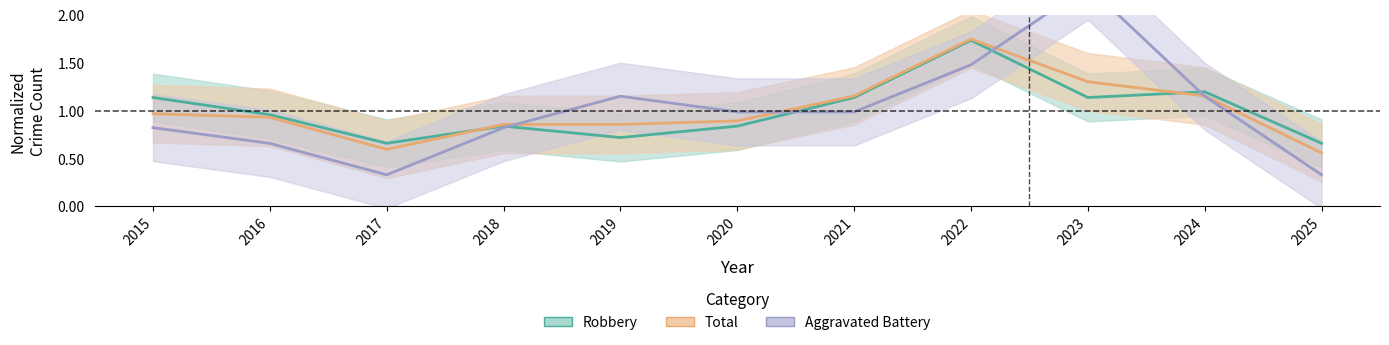

Reading left to right, list all the values displayed in this chart.

Robbery: 2015=1.1	2016=1.0	2017=0.7	2018=0.8	2019=0.7	2020=0.8	2021=1.1	2022=1.7	2023=1.1	2024=1.2	2025=0.7
Total: 2015=1.0	2016=0.9	2017=0.6	2018=0.9	2019=0.9	2020=0.9	2021=1.2	2022=1.7	2023=1.3	2024=1.2	2025=0.6
Aggravated Battery: 2015=0.8	2016=0.7	2017=0.3	2018=0.8	2019=1.1	2020=1.0	2021=1.0	2022=1.5	2023=2.3	2024=1.1	2025=0.3